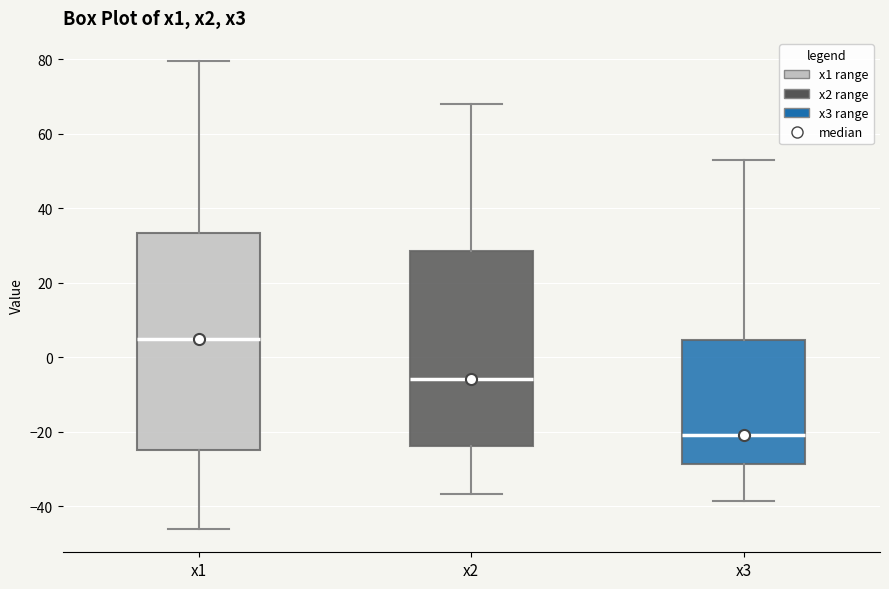

Reading left to right, read every box against the y-axis: the position of its median line, the range the box covers, and the ends of its whiskers. The values are not printed on the chart, so give them approximately, as read against the axis.

x1: median 4, box -24 to 34, whiskers -46 to 80
x2: median -6, box -24 to 28, whiskers -36 to 68
x3: median -20, box -28 to 4, whiskers -38 to 52